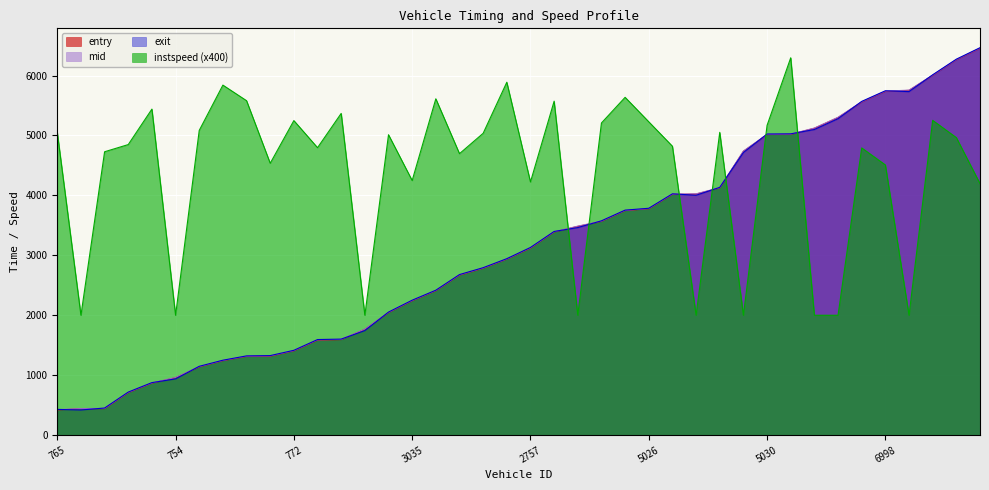

At which category is the sum across all series the highest?

6994